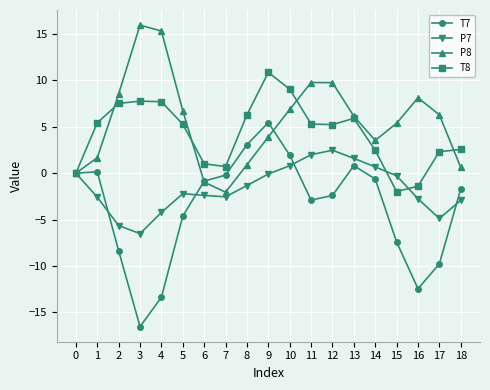

Is this an area chart (filled region under the line)?

No